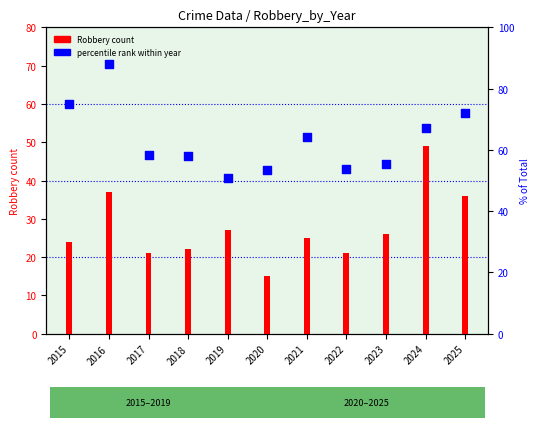

Is the value of Robbery count at 2017 greater than the value of percentile rank within year at 2019?

No